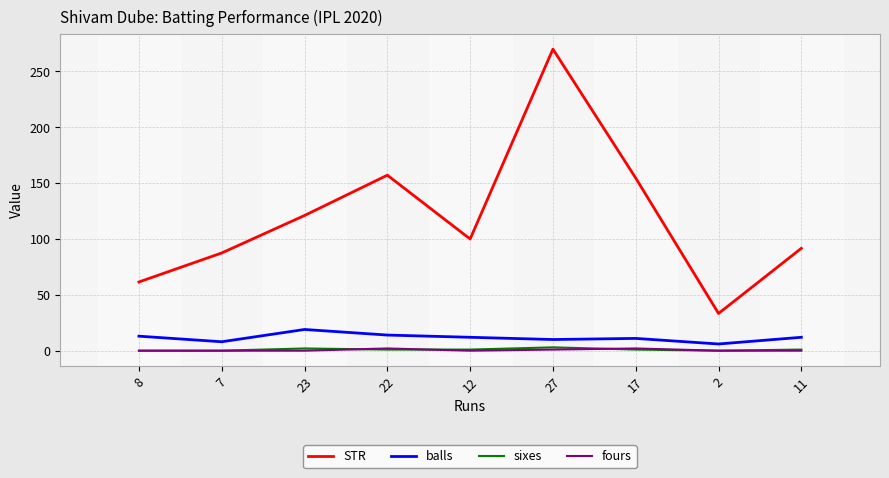

True or false: STR and sixes cross at least once.

False